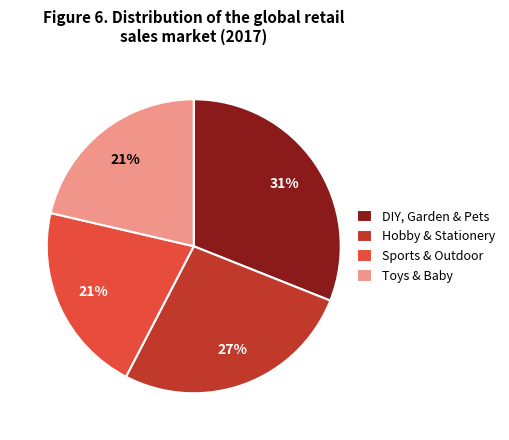

Combined, do Toys & Baby and Sports & Outdoor account for over 50%?

No